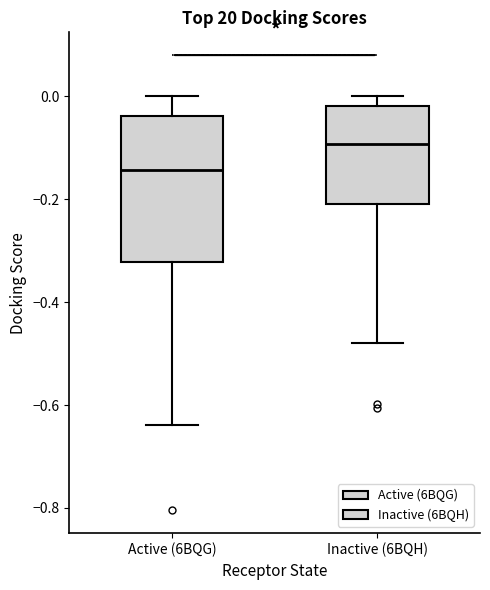

Reading left to right, read every box against the y-axis: the position of its median line, the range the box covers, and the ends of its whiskers. The values are not printed on the chart, so give them approximately, as read against the axis.

Active (6BQG): median -0.14, box -0.32 to -0.04, whiskers -0.64 to 0.00
Inactive (6BQH): median -0.10, box -0.20 to -0.02, whiskers -0.48 to 0.00